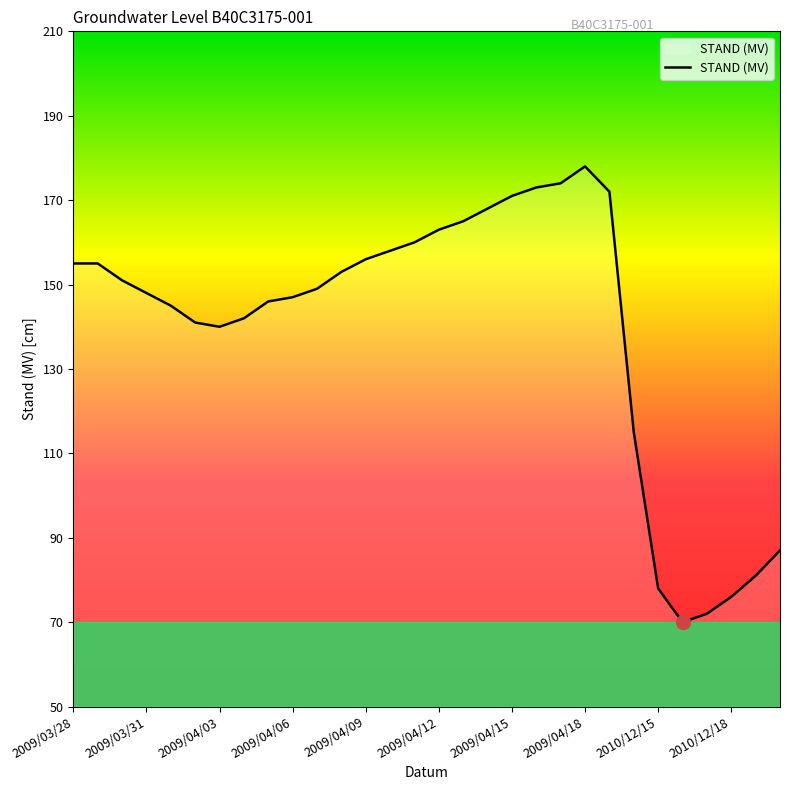

What is the maximum value shown in the chart?

178